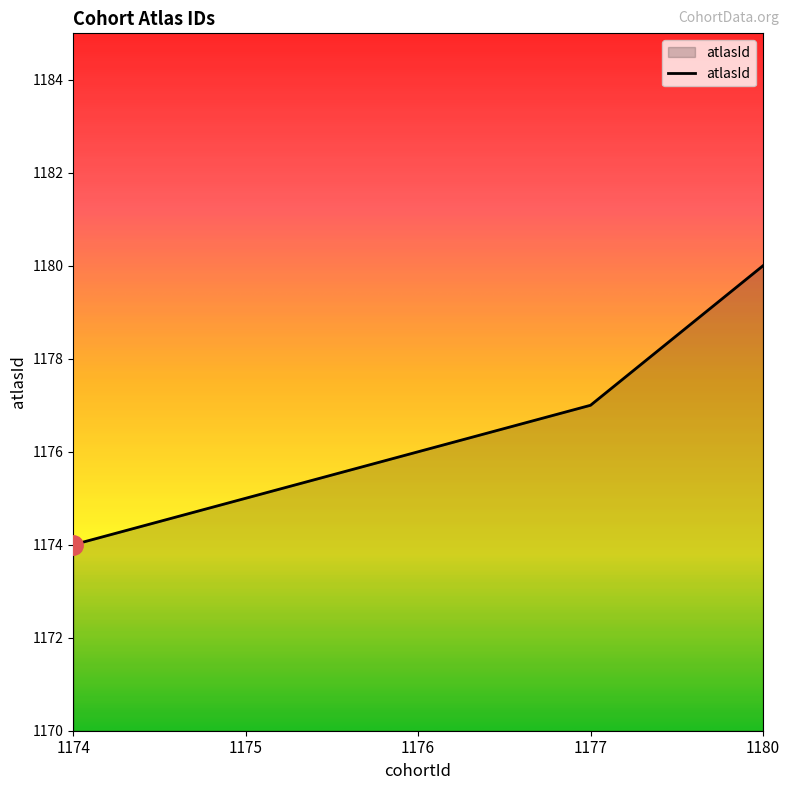

What is the greatest value displayed?

1180